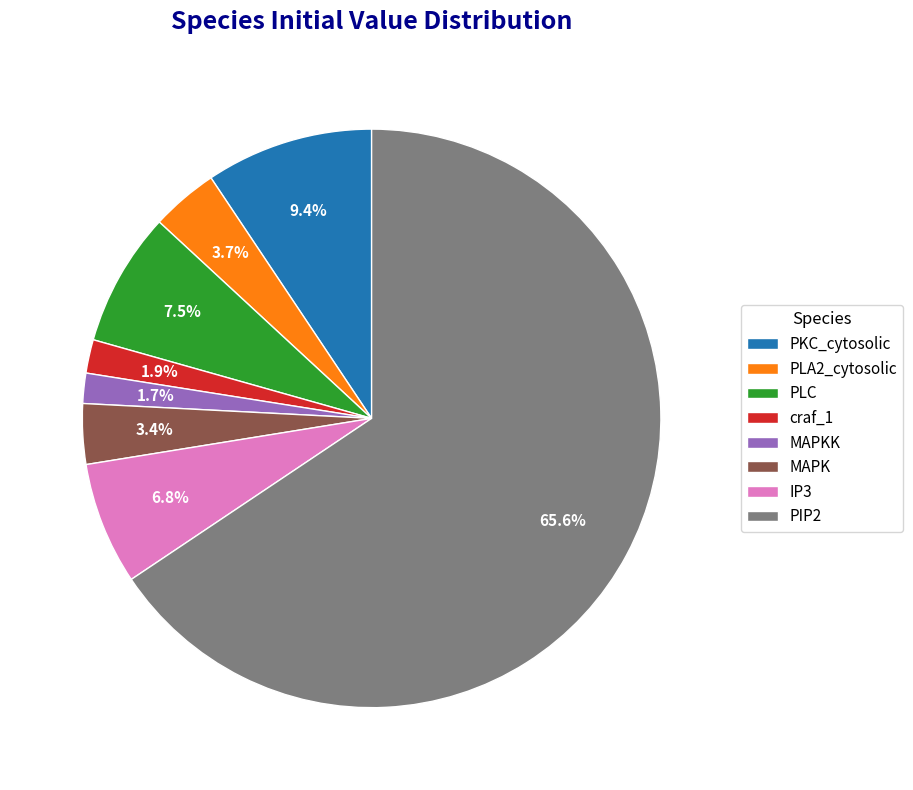

Which category has the biggest portion of the pie?

PIP2